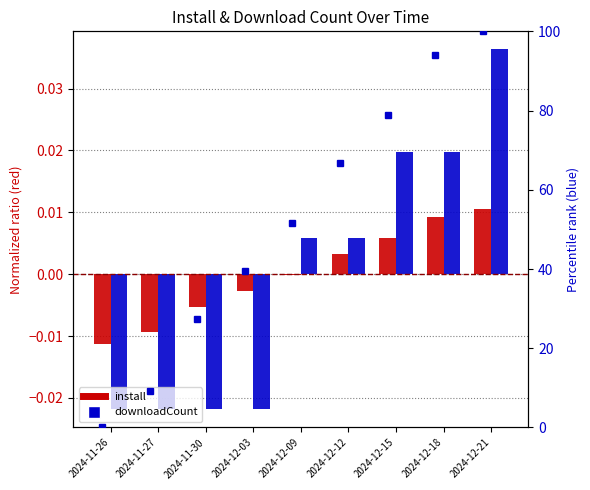

How many downloadCount values are between 0 and 1?

5